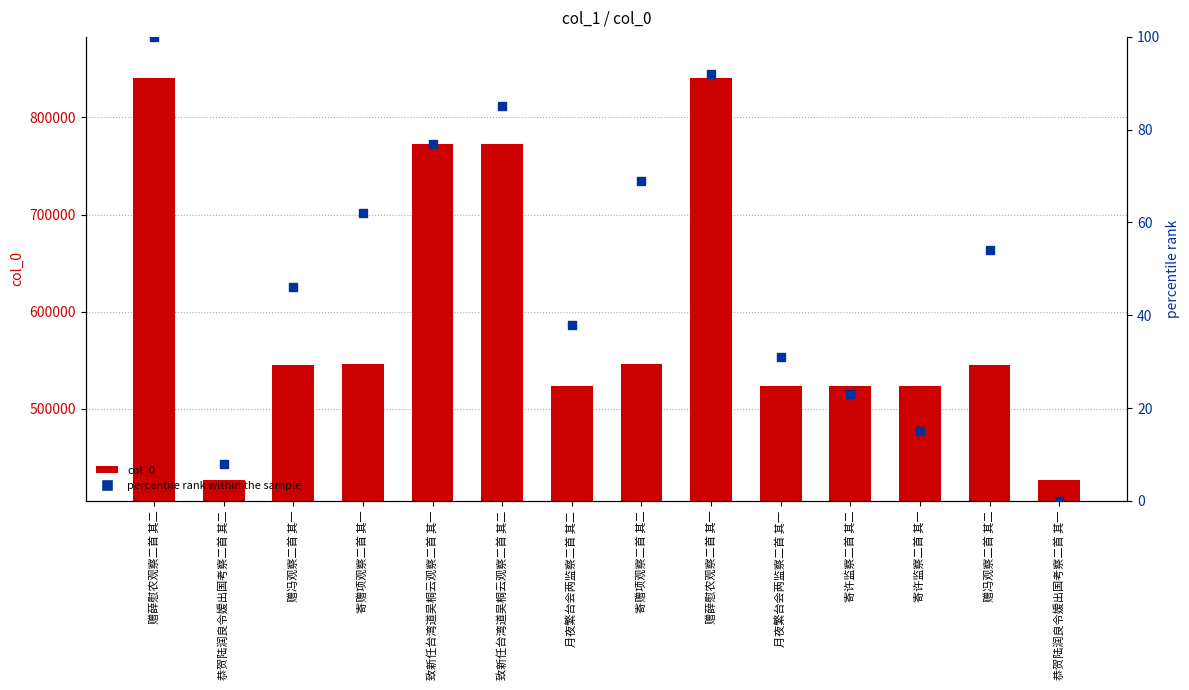

Which series has the widest spread of Y values?

col_0